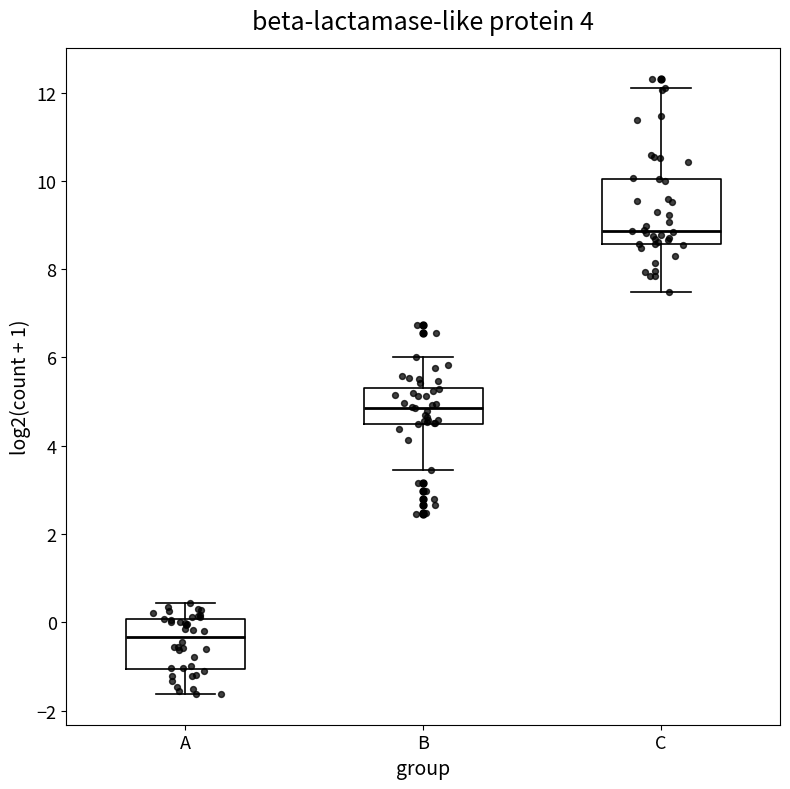

Reading left to right, read every box against the y-axis: the position of its median line, the range the box covers, and the ends of its whiskers. The values are not printed on the chart, so give them approximately, as read against the axis.

A: median -0.4, box -1.0 to 0.0, whiskers -1.6 to 0.4
B: median 4.8, box 4.6 to 5.4, whiskers 3.4 to 6.0
C: median 8.8, box 8.6 to 10.0, whiskers 7.4 to 12.0